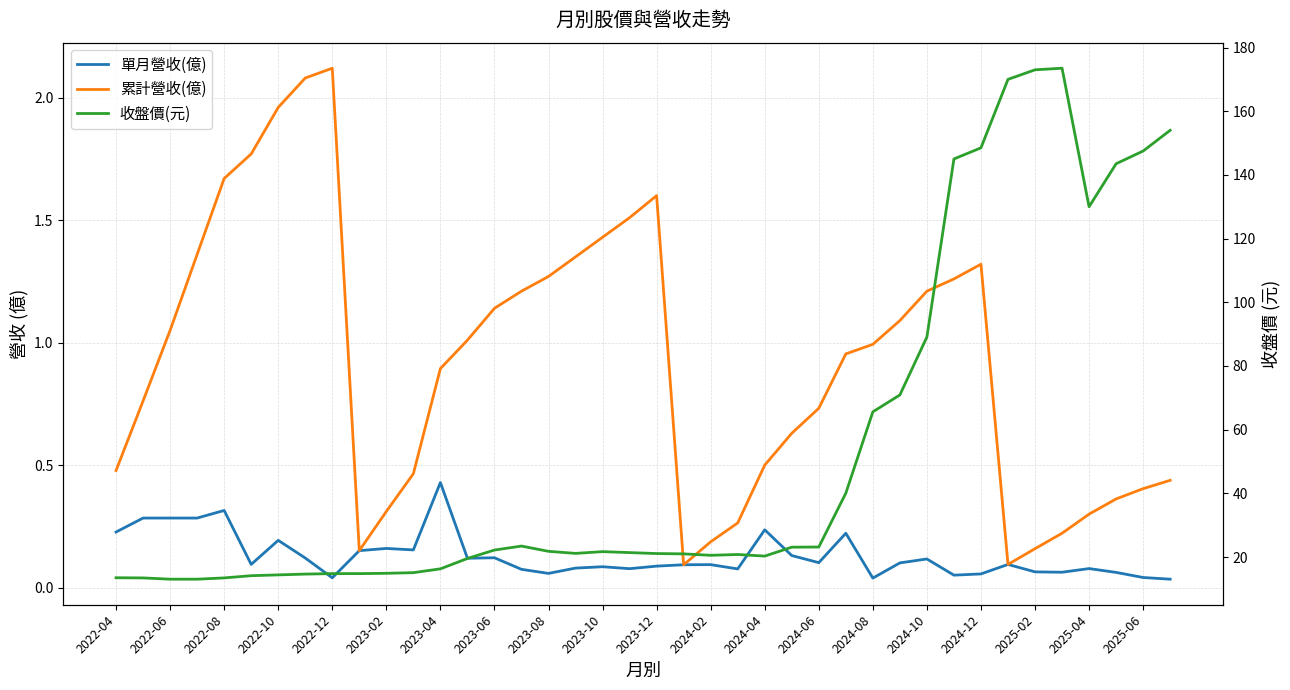

At how many categories does at least one series exceed 15?

29